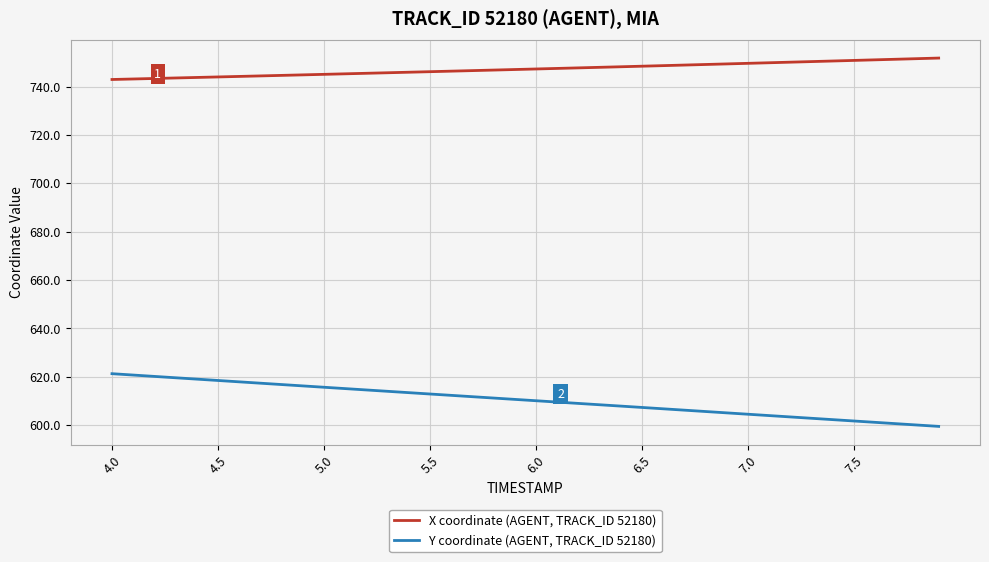

What is the difference between the maximum and second lowest values in the X coordinate (AGENT, TRACK_ID 52180) series?

8.7